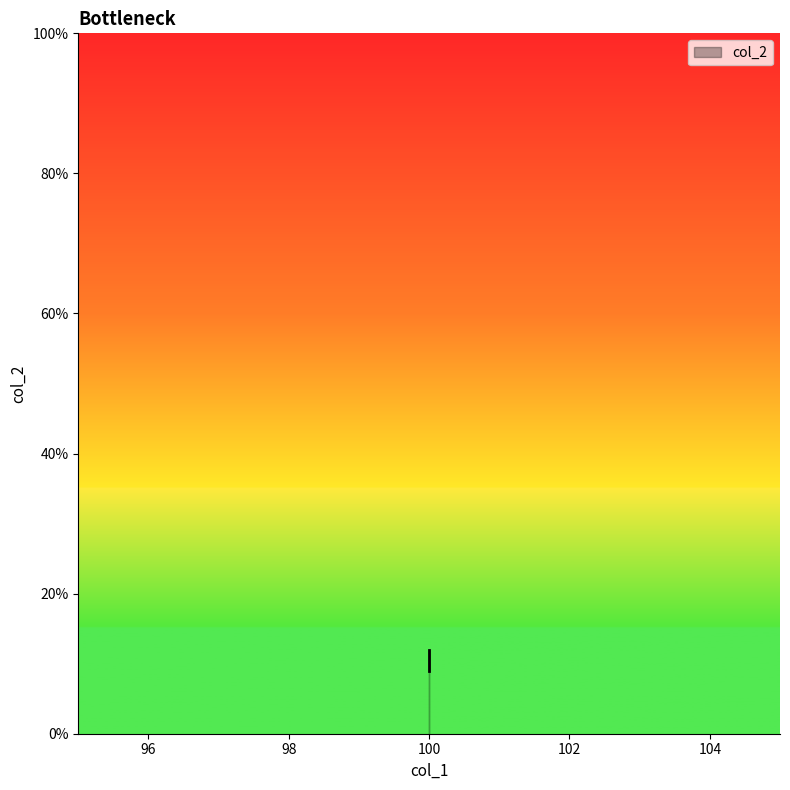

Is it true that the value at 100 is 3?

False